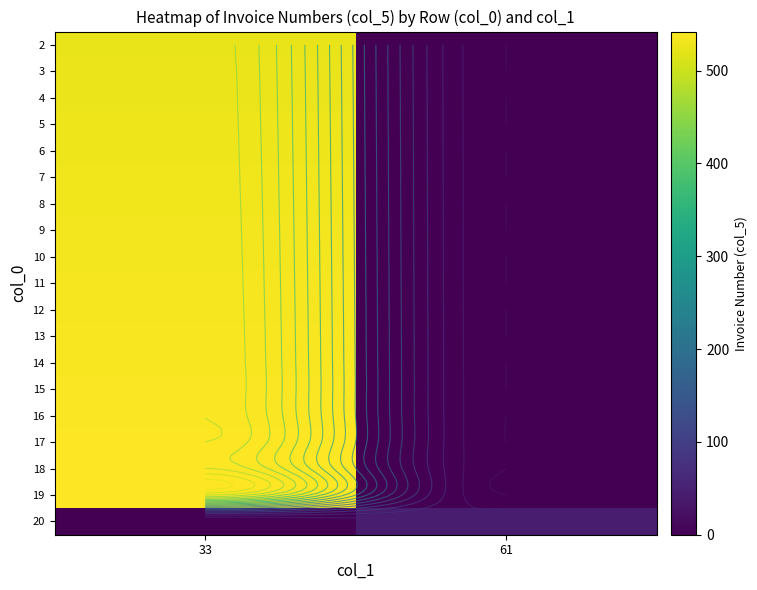

True or false: 11 has a value of 0 at 61.

True